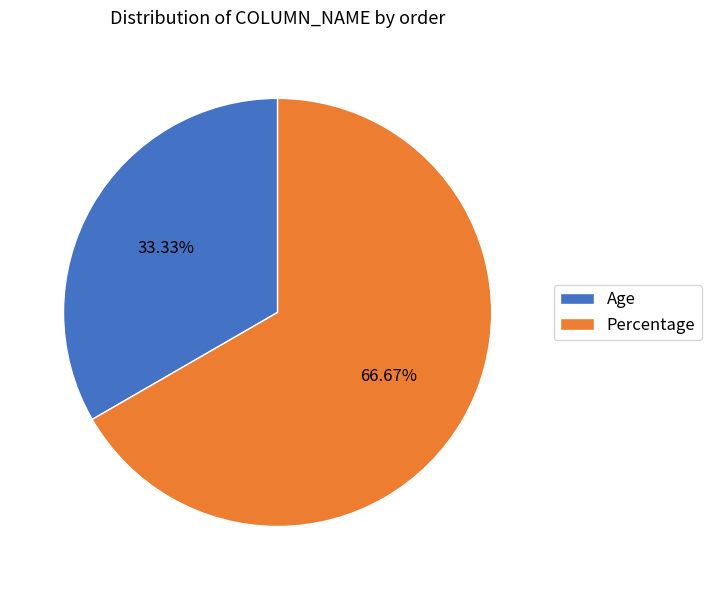

To the nearest percent, what percentage of the pie is Percentage?

67%